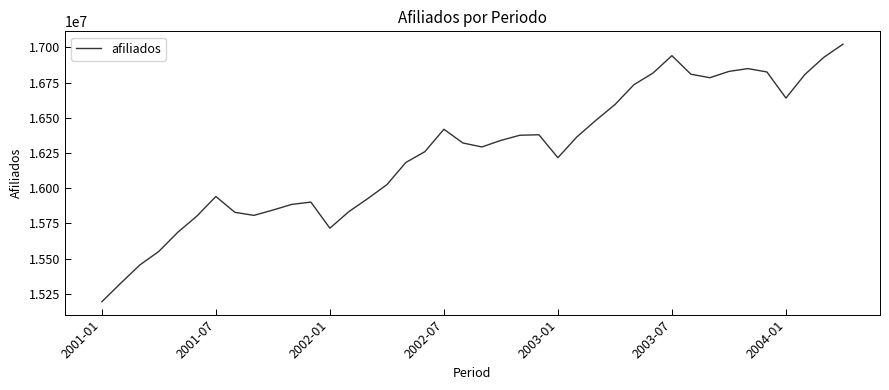

What is the minimum value shown in the chart?

15194299.2